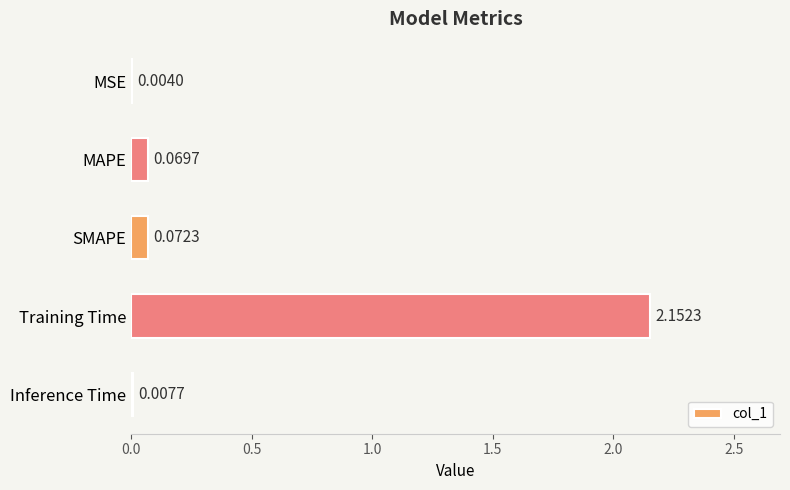

Which has a higher value, SMAPE or MSE?

SMAPE